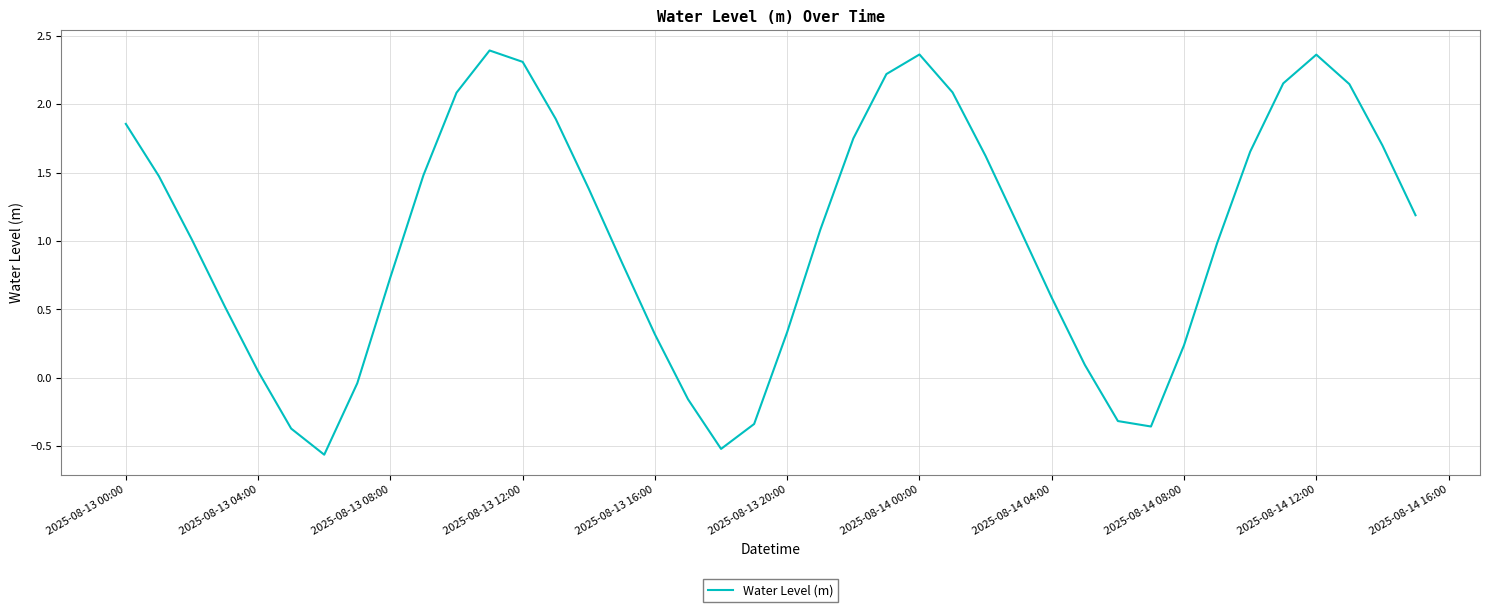

What is the difference between the maximum and minimum values?

3.0